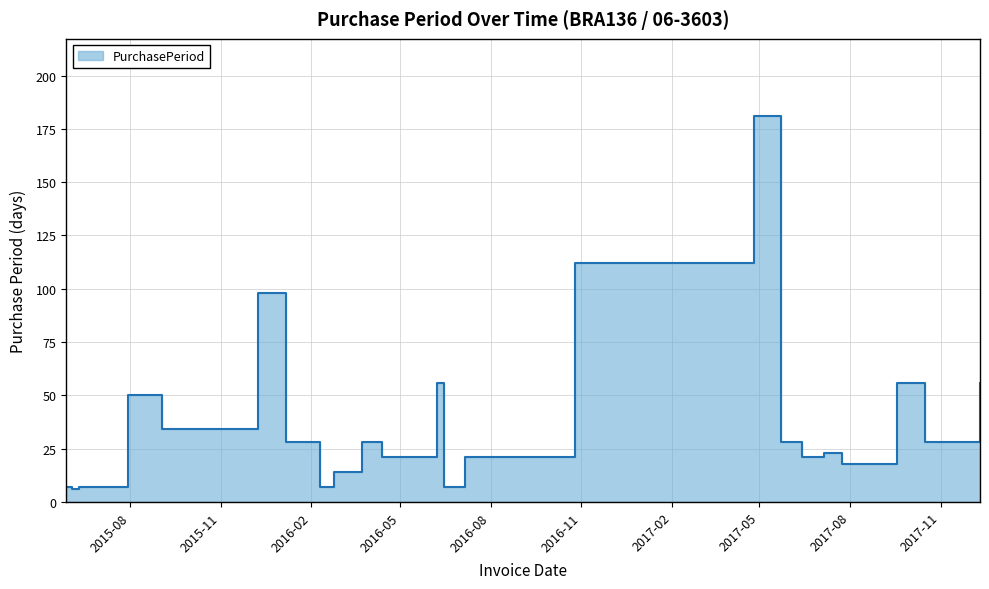

Between 2017-07-24 and 2016-02-10, which is larger?

2017-07-24